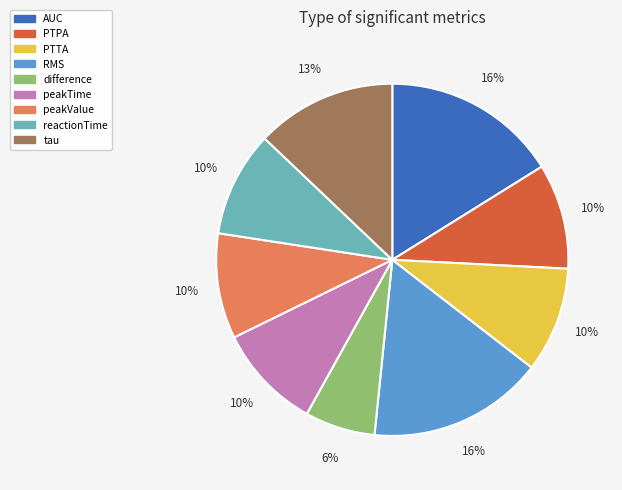

Does difference account for over 50% of the chart?

No